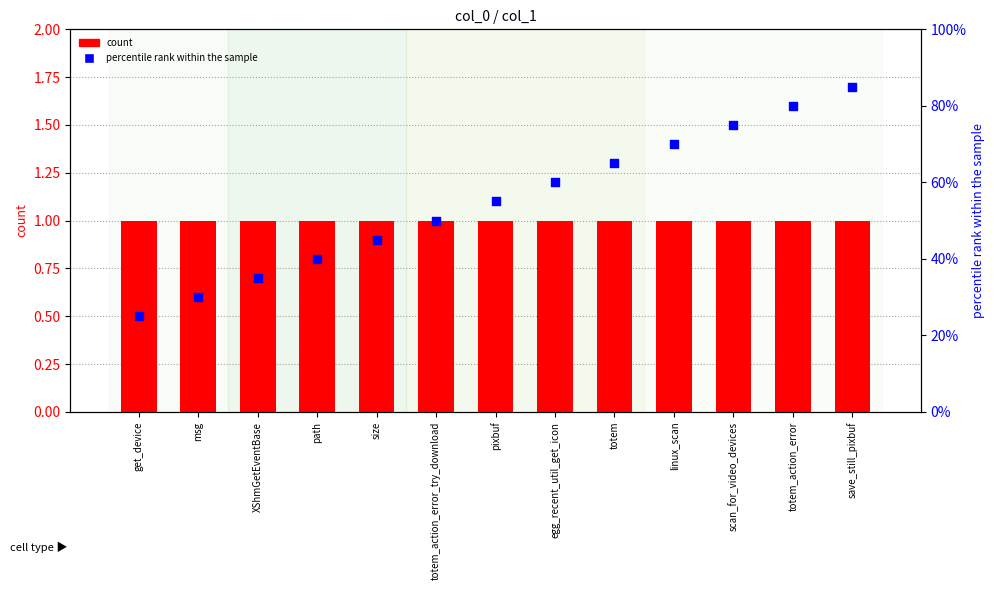

What is the total value across all series at XShmGetEventBase?

36